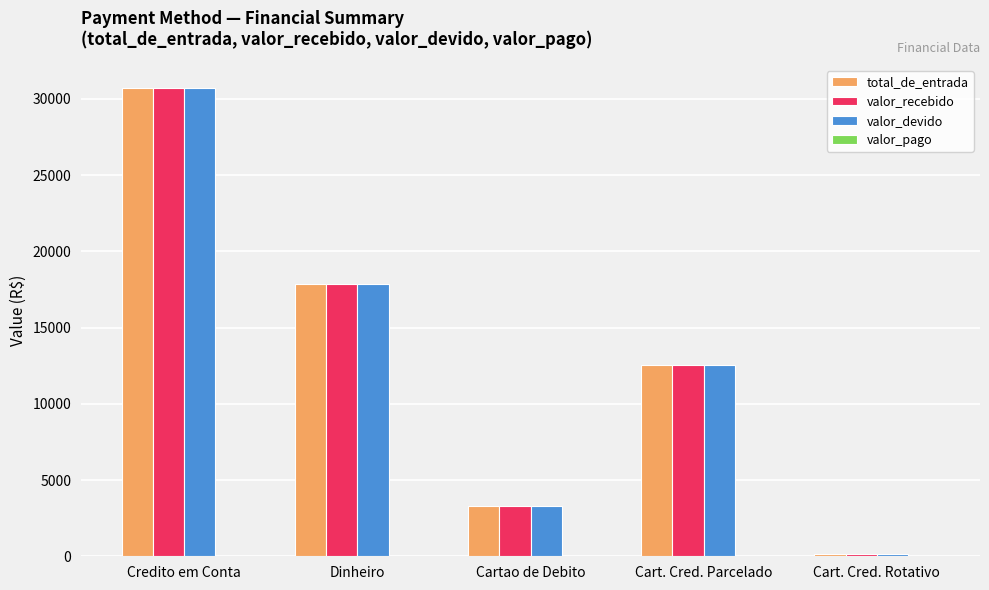

What is the total value across all series at Cartao de Debito?

9904.7